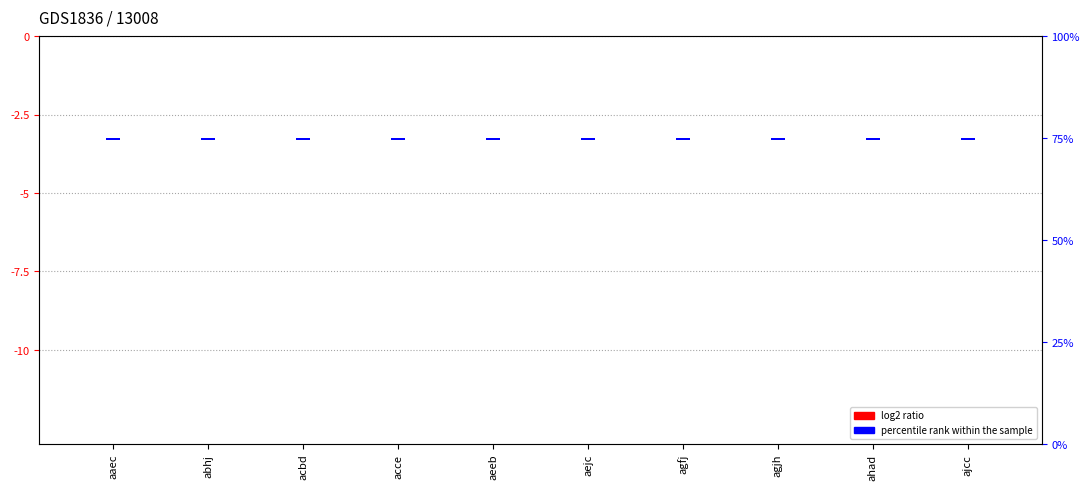

Which series has the widest spread of values?

log2 ratio